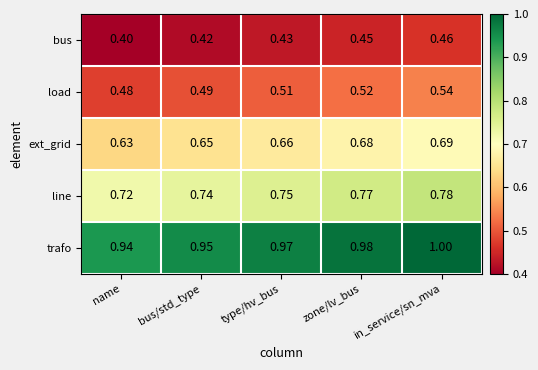

Which category has the highest value across all series?

in_service/sn_mva